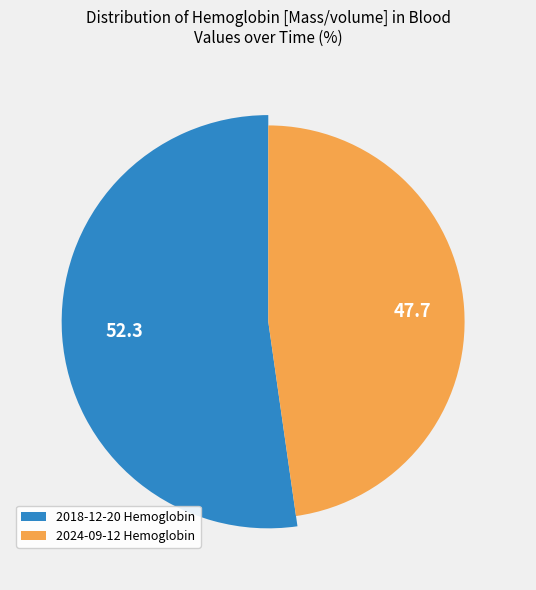

To the nearest percent, what is the difference between the largest and smallest slice percentages?

5%